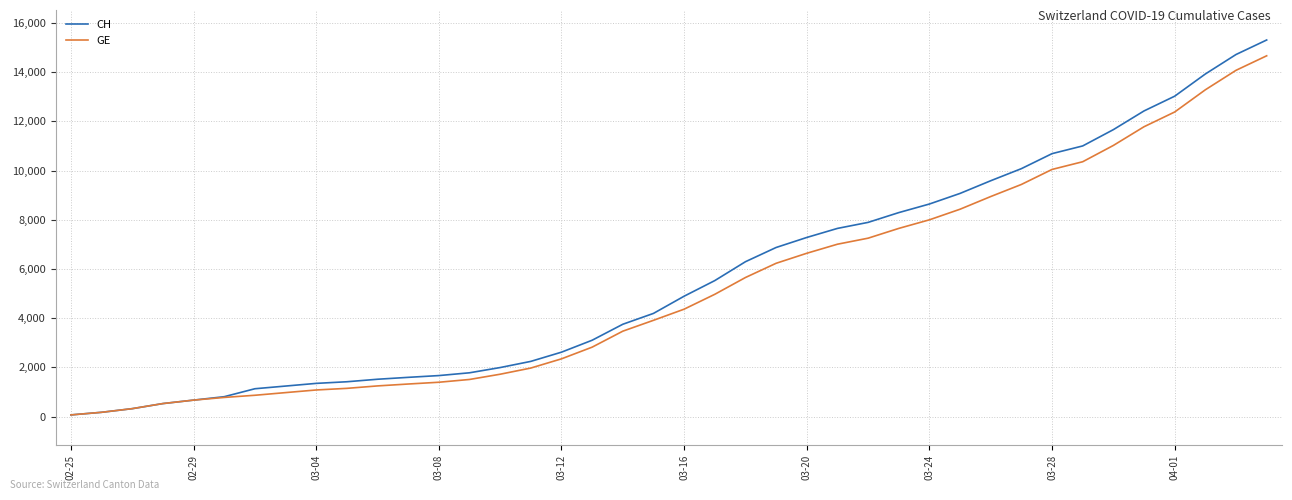

What is the maximum value shown in the chart?

15304